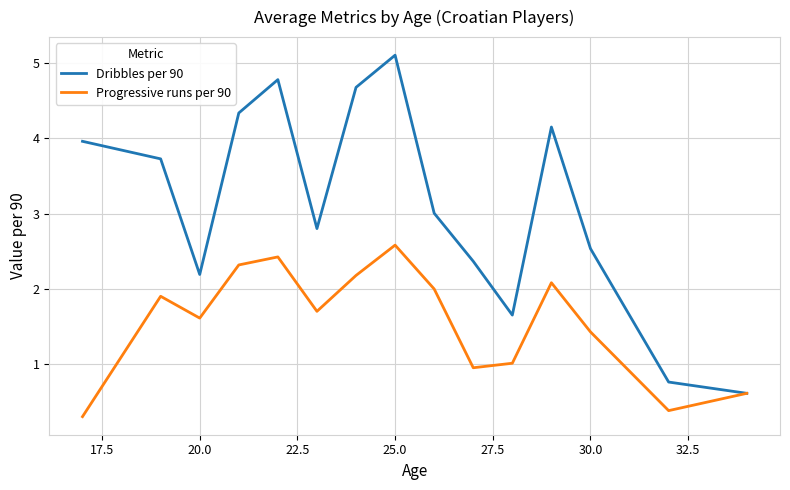

Is this an area chart (filled region under the line)?

No